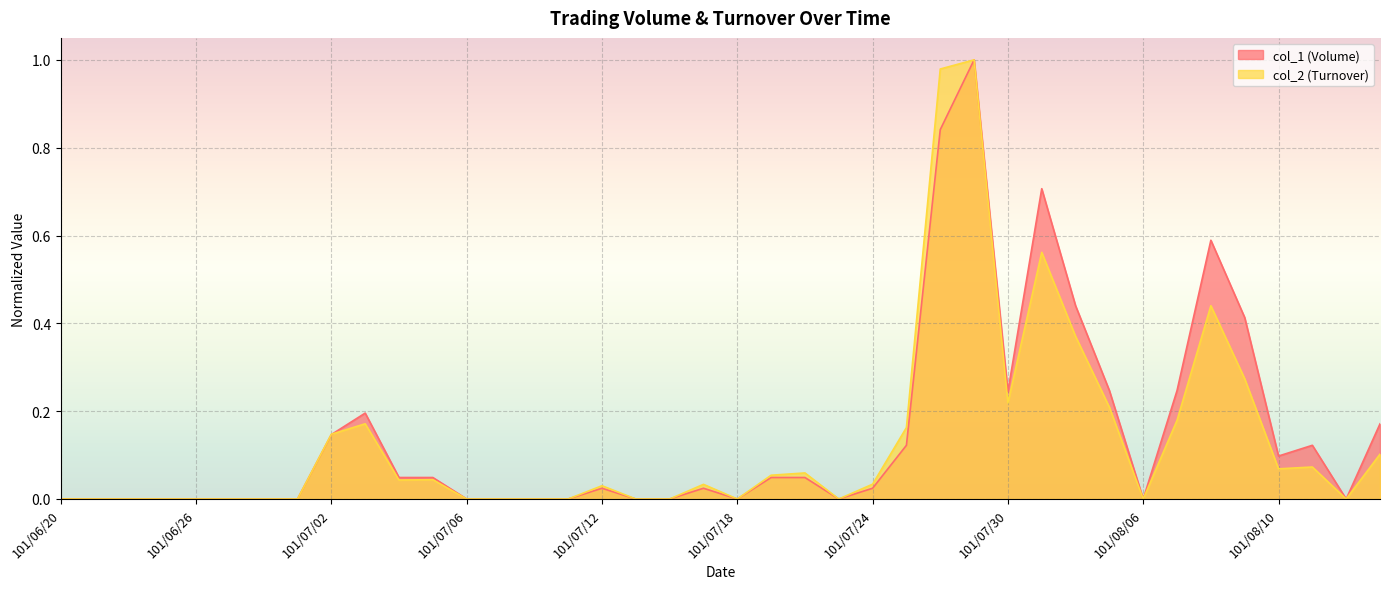

Reading left to right, list all the values displayed in this chart.

col_1 (Volume): 101/06/20=0.0	101/06/21=0.0	101/06/22=0.0	101/06/25=0.0	101/06/26=0.0	101/06/27=0.0	101/06/28=0.0	101/06/29=0.0	101/07/02=0.1	101/07/03=0.2	101/07/04=0.0	101/07/05=0.0	101/07/06=0.0	101/07/09=0.0	101/07/10=0.0	101/07/11=0.0	101/07/12=0.0	101/07/13=0.0	101/07/16=0.0	101/07/17=0.0	101/07/18=0.0	101/07/19=0.0	101/07/20=0.0	101/07/23=0.0	101/07/24=0.0	101/07/25=0.1	101/07/26=0.8	101/07/27=1.0	101/07/30=0.2	101/07/31=0.7	101/08/01=0.4	101/08/03=0.2	101/08/06=0.0	101/08/07=0.2	101/08/08=0.6	101/08/09=0.4	101/08/10=0.1	101/08/13=0.1	101/08/14=0.0	101/08/15=0.2
col_2 (Turnover): 101/06/20=0.0	101/06/21=0.0	101/06/22=0.0	101/06/25=0.0	101/06/26=0.0	101/06/27=0.0	101/06/28=0.0	101/06/29=0.0	101/07/02=0.1	101/07/03=0.2	101/07/04=0.0	101/07/05=0.0	101/07/06=0.0	101/07/09=0.0	101/07/10=0.0	101/07/11=0.0	101/07/12=0.0	101/07/13=0.0	101/07/16=0.0	101/07/17=0.0	101/07/18=0.0	101/07/19=0.1	101/07/20=0.1	101/07/23=0.0	101/07/24=0.0	101/07/25=0.2	101/07/26=1.0	101/07/27=1.0	101/07/30=0.2	101/07/31=0.6	101/08/01=0.4	101/08/03=0.2	101/08/06=0.0	101/08/07=0.2	101/08/08=0.4	101/08/09=0.3	101/08/10=0.1	101/08/13=0.1	101/08/14=0.0	101/08/15=0.1